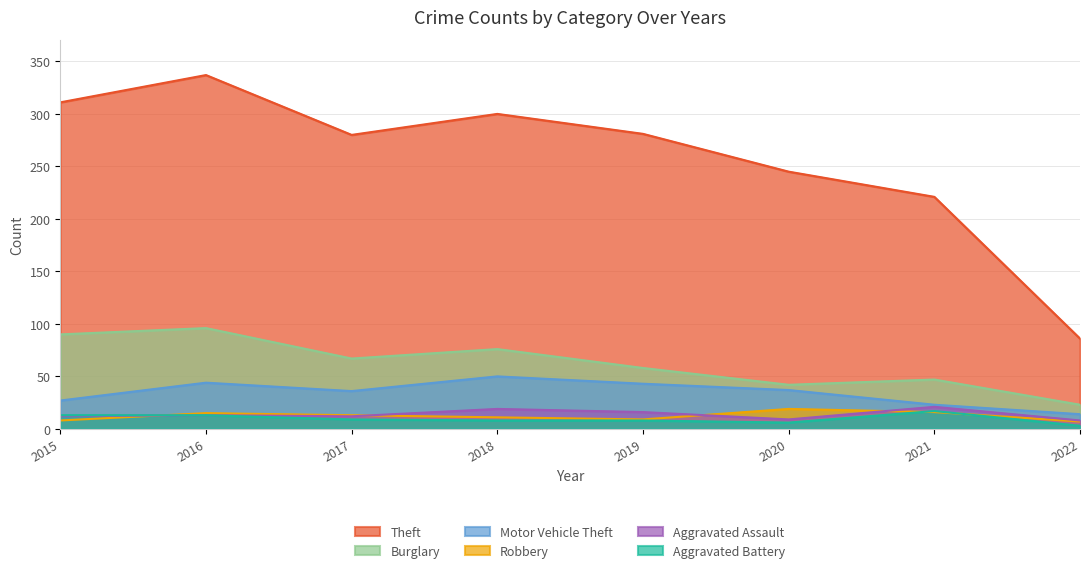

What is the value of the Theft point at the 7th from the left?

221